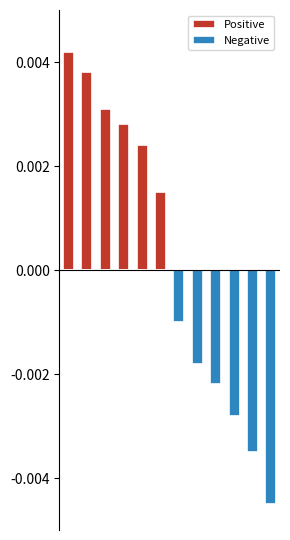

The Positive series shows 0.0 at 7. True or false?

True